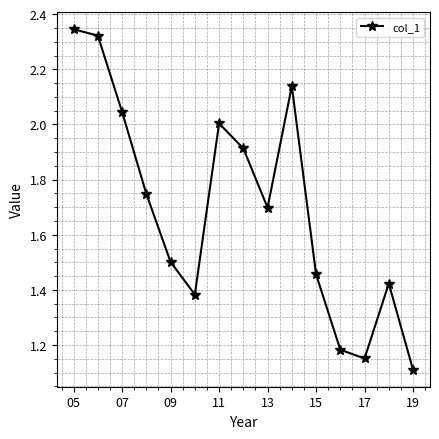

What is the sum of all values?

25.4